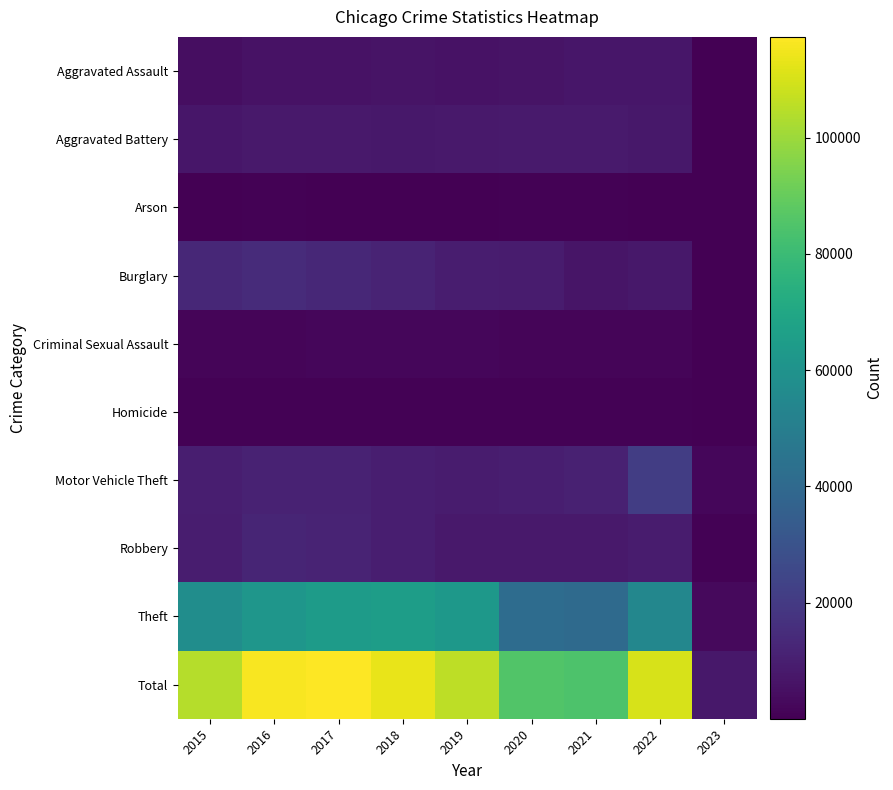

Which series changed the most between 2019 and 2020?

Theft